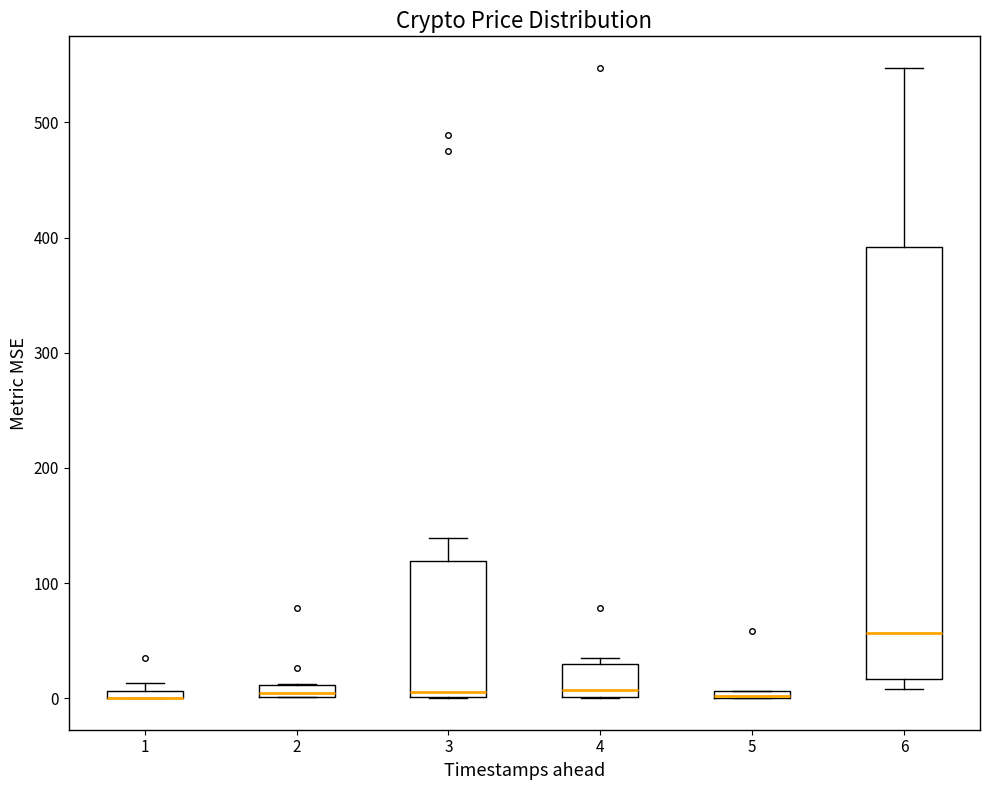

Comparing the boxes themselves (not the whiskers), which one is the tallest?

6